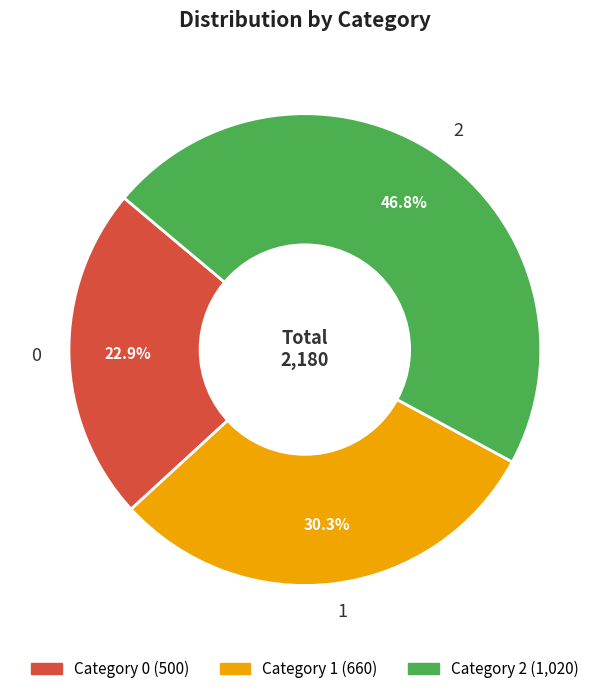

Is there any slice that represents more than half of the pie?

No